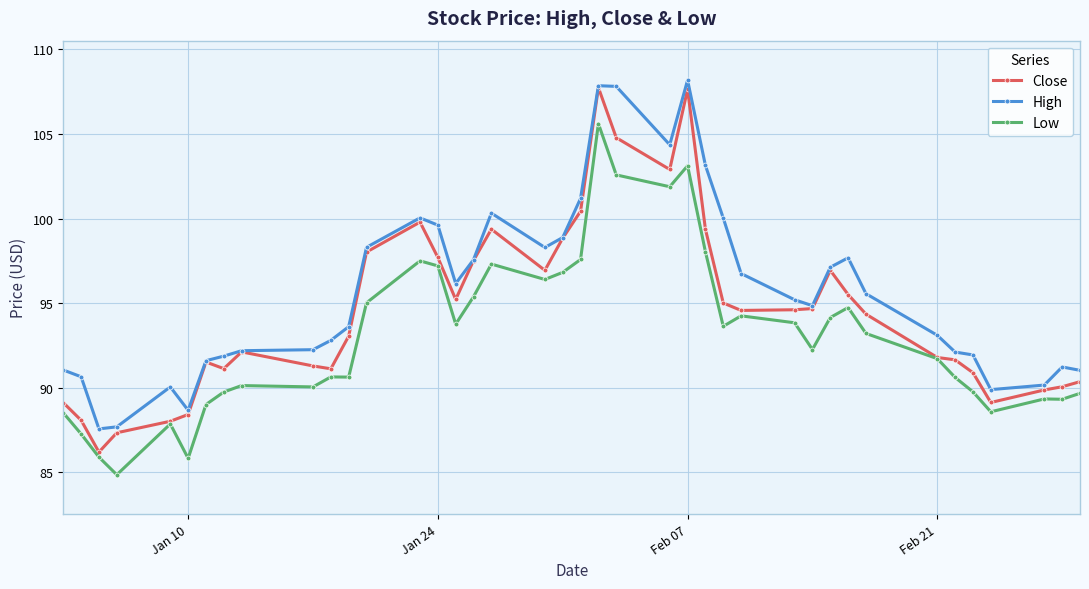

List the series in order of their overall mean, lowest first.

Low, Close, High